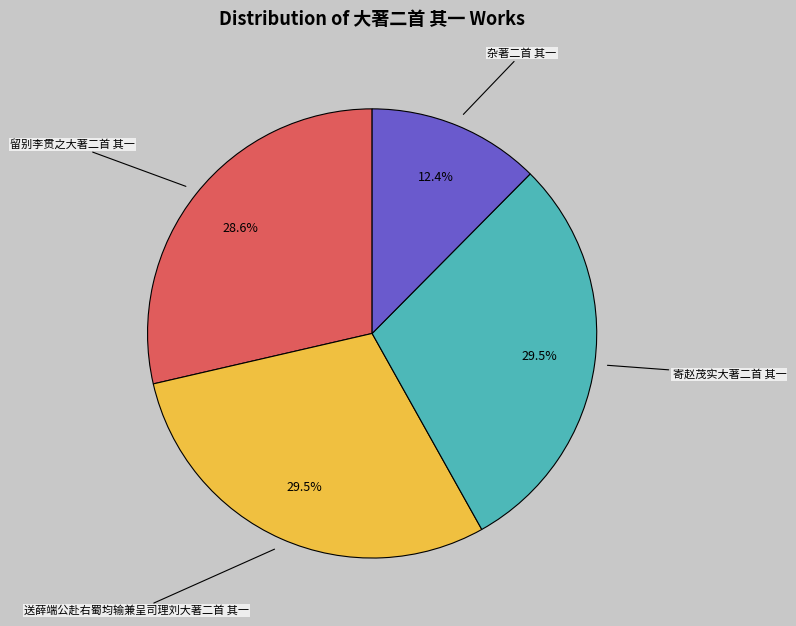

Does any single category account for the majority?

No